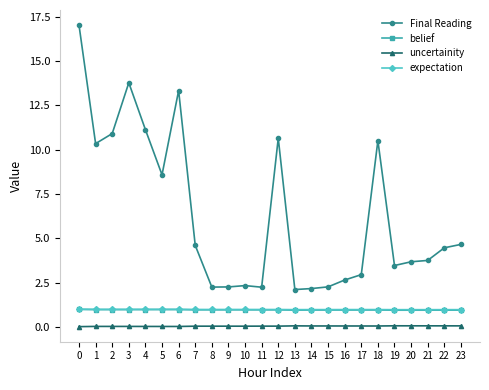

What are all the series names shown in the legend?

Final Reading, belief, uncertainity, expectation